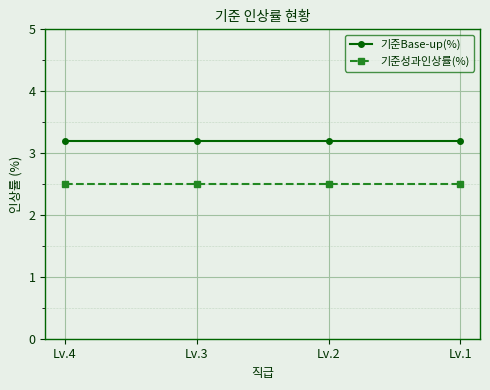

True or false: 기준Base-up(%) has a value of 3.2 at Lv.2.

True